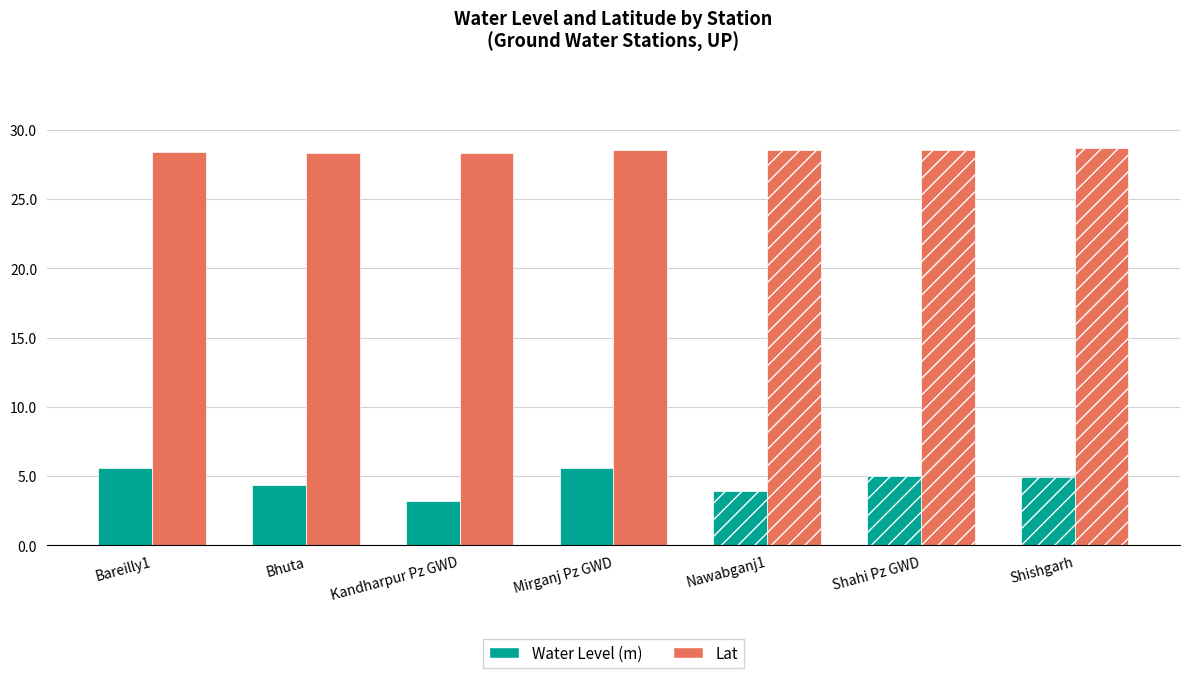

Count the number of data series in this chart.

2